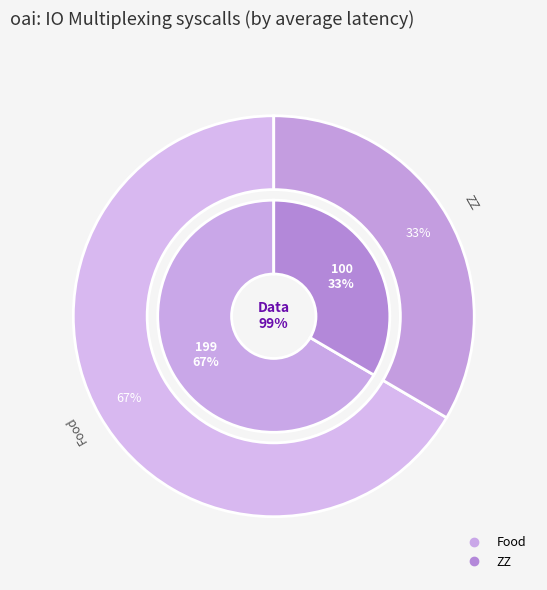

To the nearest percent, what portion does ZZ represent?

33%